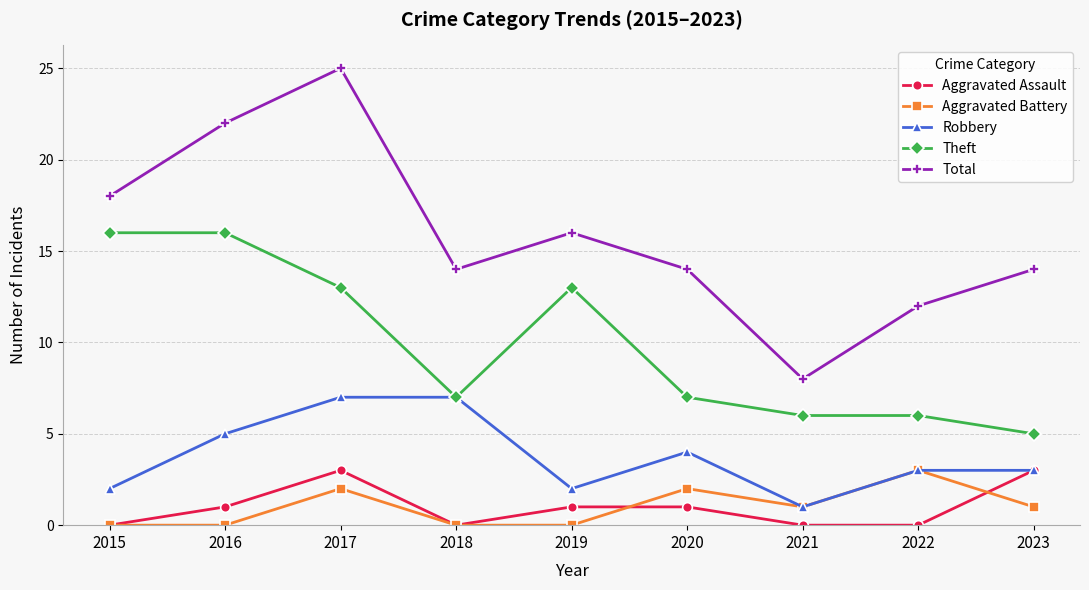

Read the Theft value at 2017, to the nearest 10.

10